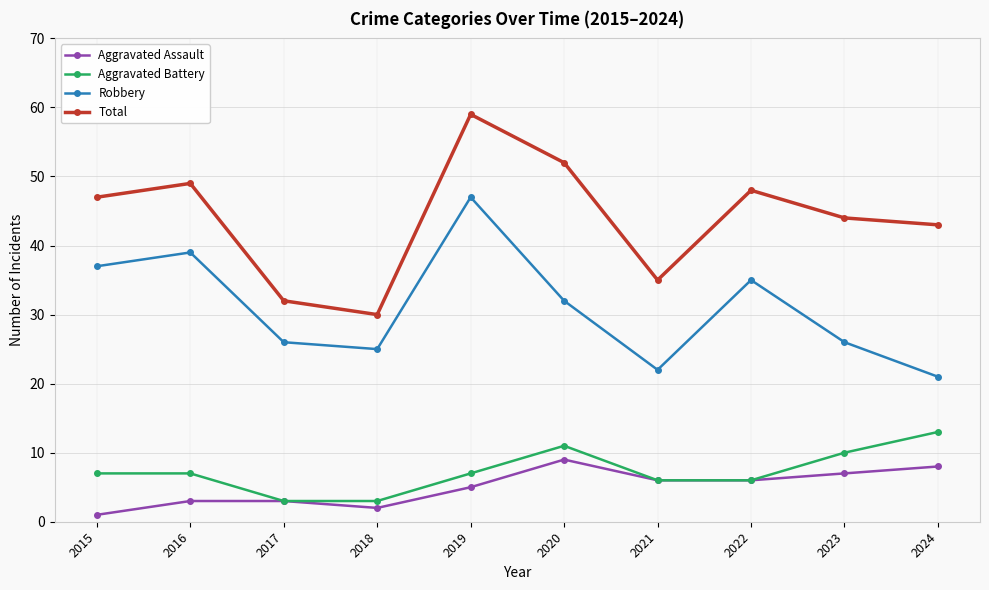

What is the difference between the second highest and minimum values in the Robbery series?

18